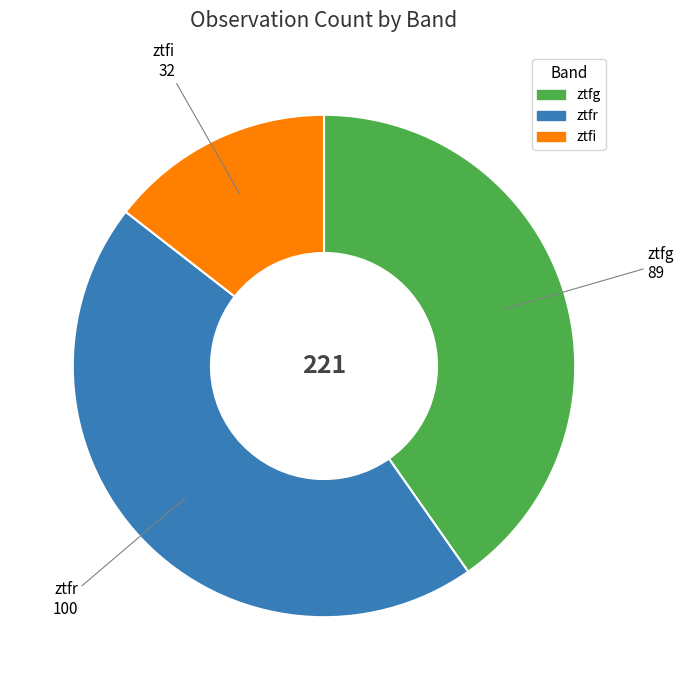

Which has a higher value, ztfg or ztfr?

ztfr